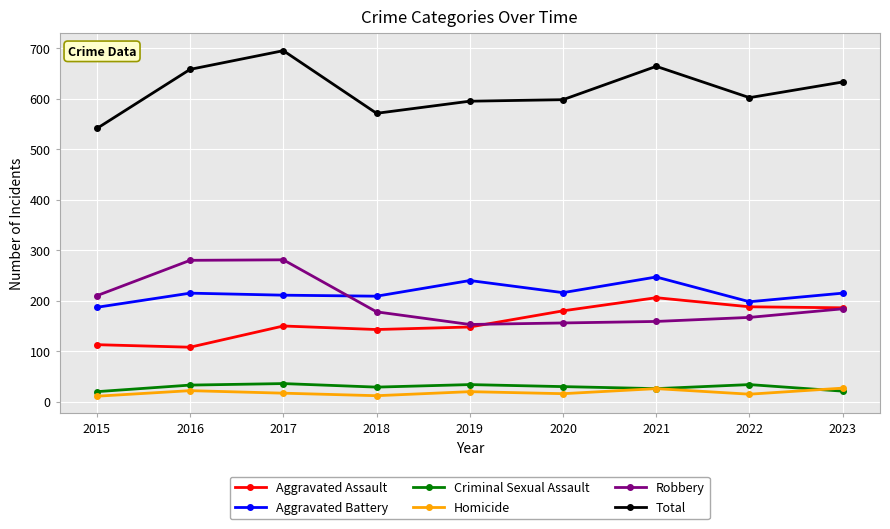

How many interior local peaks does the Aggravated Assault series have?

2